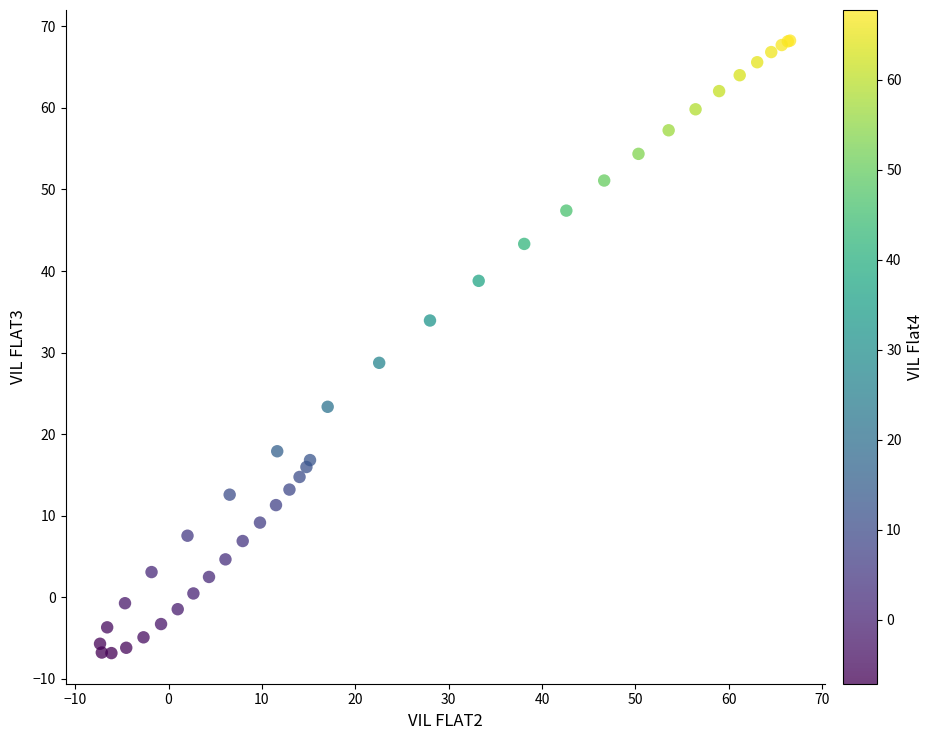

What Y value in the scatter plot is closest to 30?

28.7